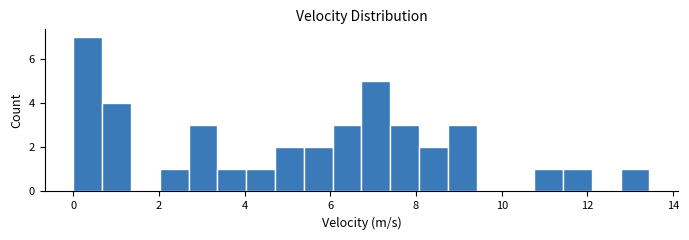

Read against the x-axis, roughly where is the centre of the tallest bar?

0.4